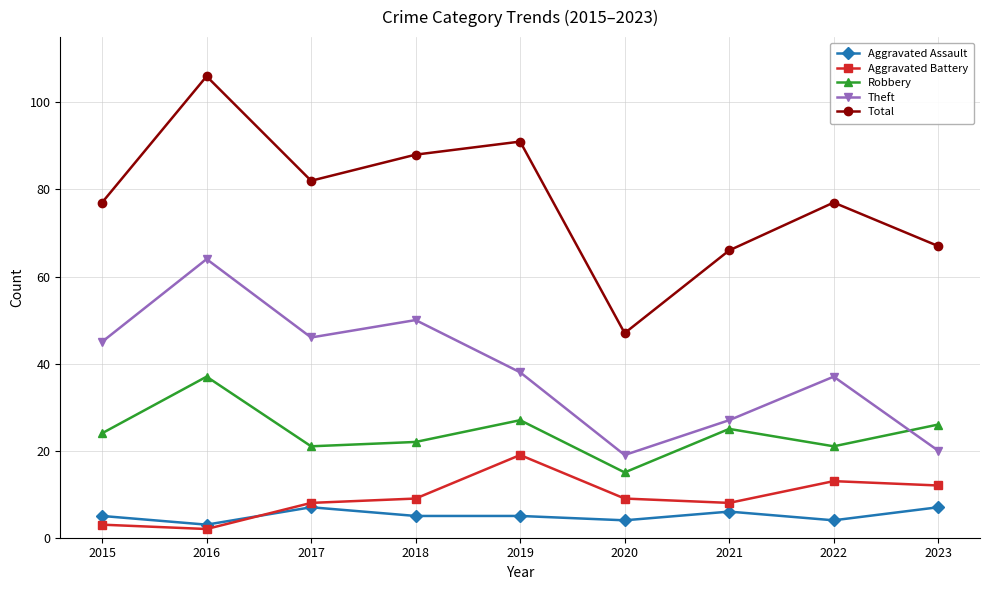

What is the value of the Total point at the 7th from the left?

66